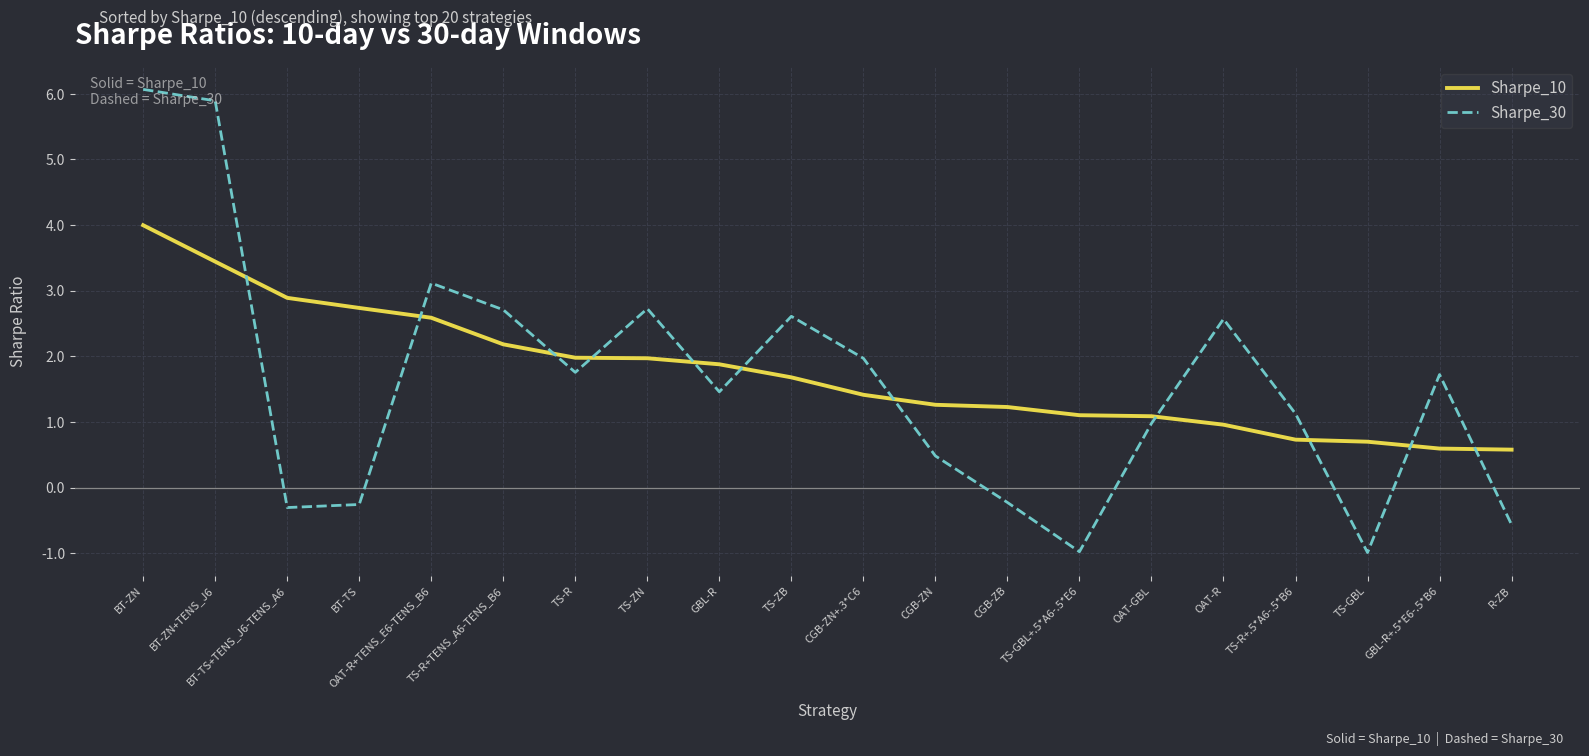

The Sharpe_10 series shows 1.0 at OAT-R. True or false?

True